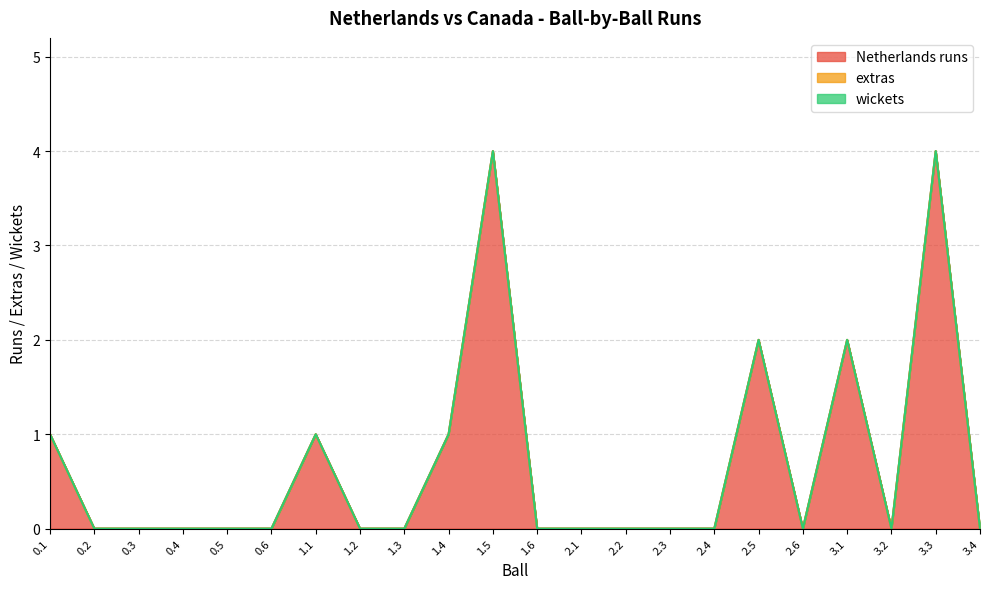

Which series changed the most between 1.3 and 3.4?

Netherlands runs